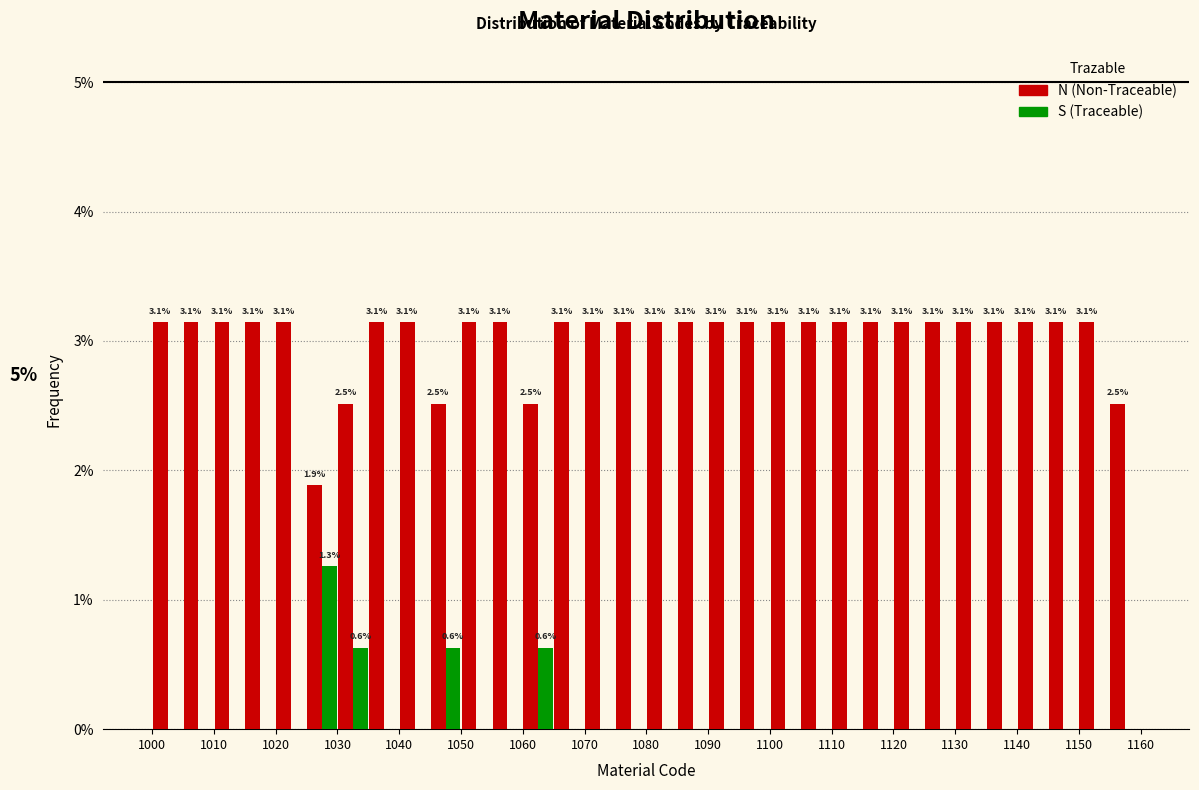

In the S (Traceable) series, which range on the x-axis has the tallest bar?

1025 to 1030